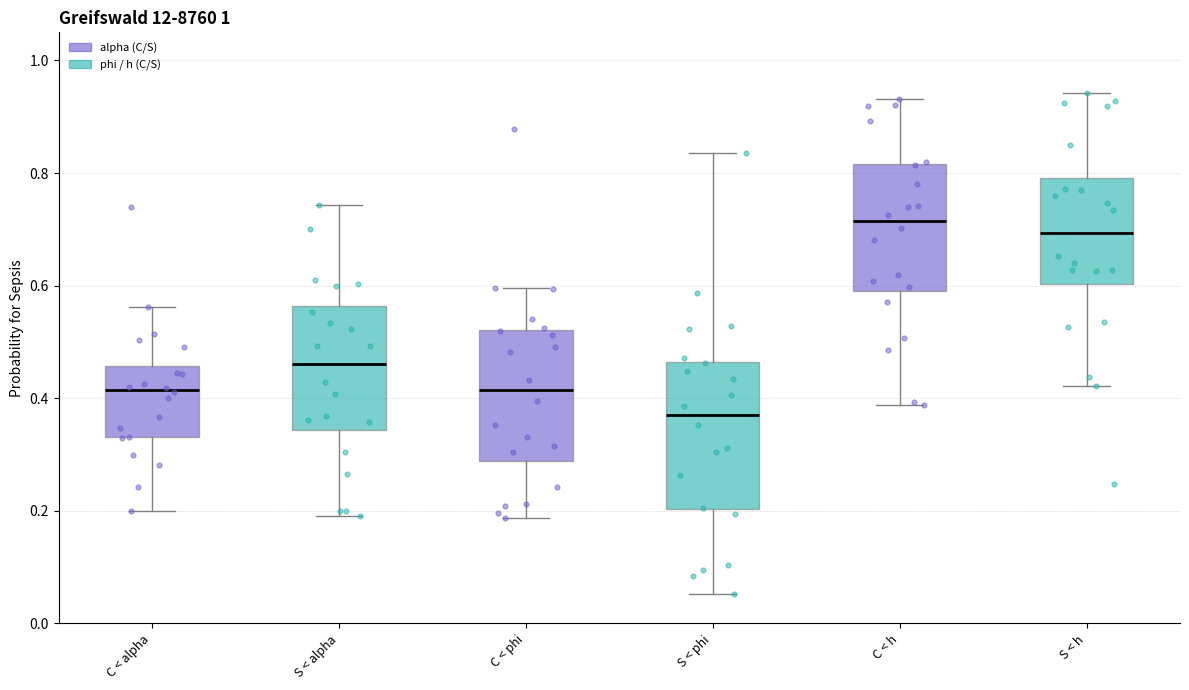

Reading left to right, read every box against the y-axis: the position of its median line, the range the box covers, and the ends of its whiskers. The values are not printed on the chart, so give them approximately, as read against the axis.

C < alpha: median 0.42, box 0.34 to 0.46, whiskers 0.20 to 0.56
S < alpha: median 0.46, box 0.34 to 0.56, whiskers 0.20 to 0.74
C < phi: median 0.42, box 0.28 to 0.52, whiskers 0.18 to 0.60
S < phi: median 0.36, box 0.20 to 0.46, whiskers 0.06 to 0.84
C < h: median 0.72, box 0.60 to 0.82, whiskers 0.38 to 0.94
S < h: median 0.70, box 0.60 to 0.80, whiskers 0.42 to 0.94